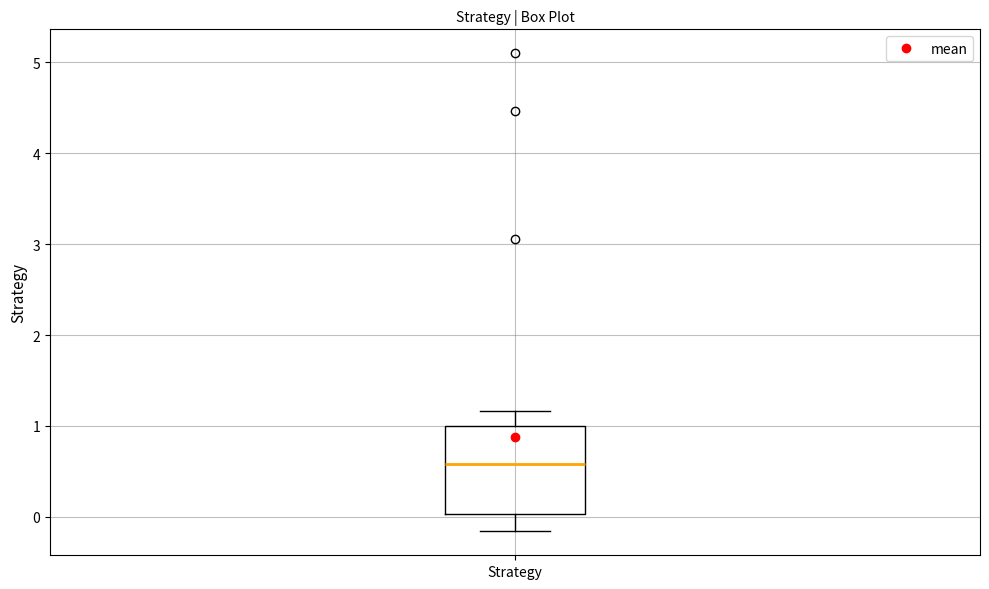

Where does the upper whisker of the box for Strategy end on the y-axis? The values are not printed on the chart, so give them approximately, as read against the axis.

1.2